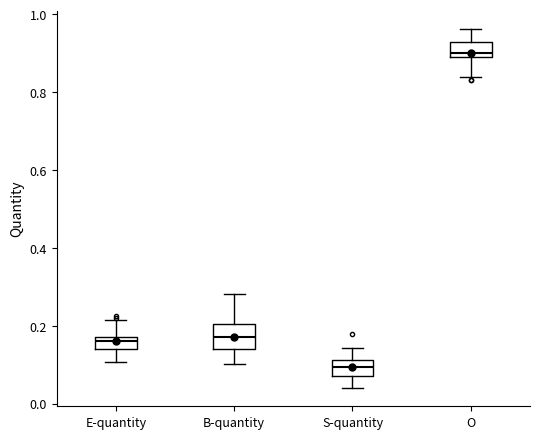

Reading left to right, read every box against the y-axis: the position of its median line, the range the box covers, and the ends of its whiskers. The values are not printed on the chart, so give them approximately, as read against the axis.

E-quantity: median 0.16, box 0.14 to 0.18, whiskers 0.10 to 0.22
B-quantity: median 0.18, box 0.14 to 0.20, whiskers 0.10 to 0.28
S-quantity: median 0.10, box 0.08 to 0.12, whiskers 0.04 to 0.14
O: median 0.90 (just above the box's lower edge), box 0.90 to 0.92, whiskers 0.84 to 0.96